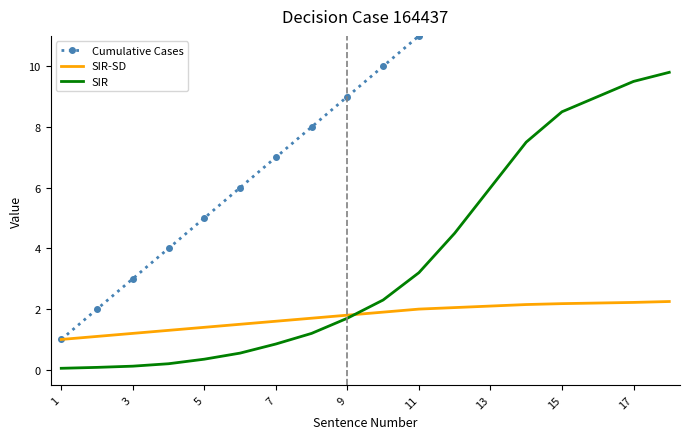

Is it true that SIR equals 14.2 at 17?

False